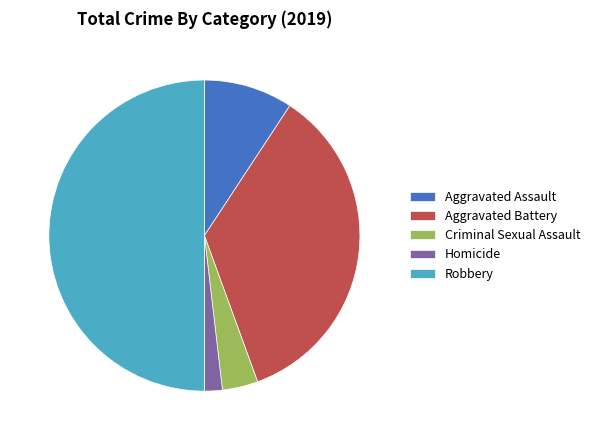

Do Robbery and Criminal Sexual Assault together represent more than half of the pie?

Yes